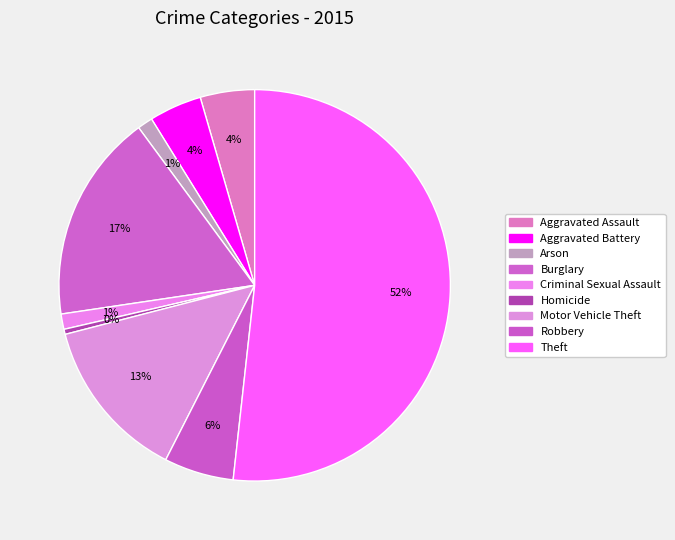

Which has a higher value, Theft or Aggravated Battery?

Theft